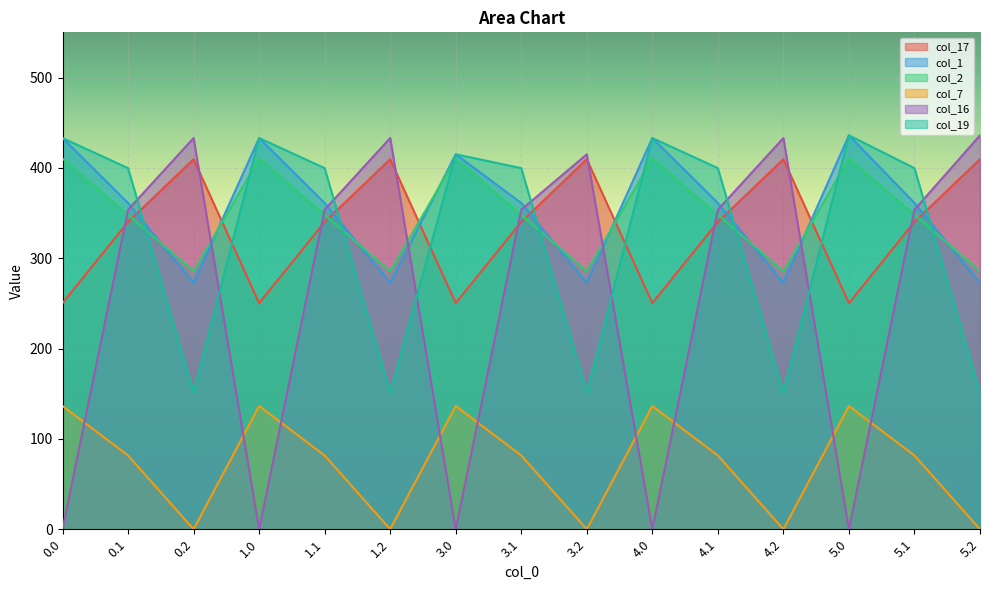

What is the sum of all col_19 values?

4904.1